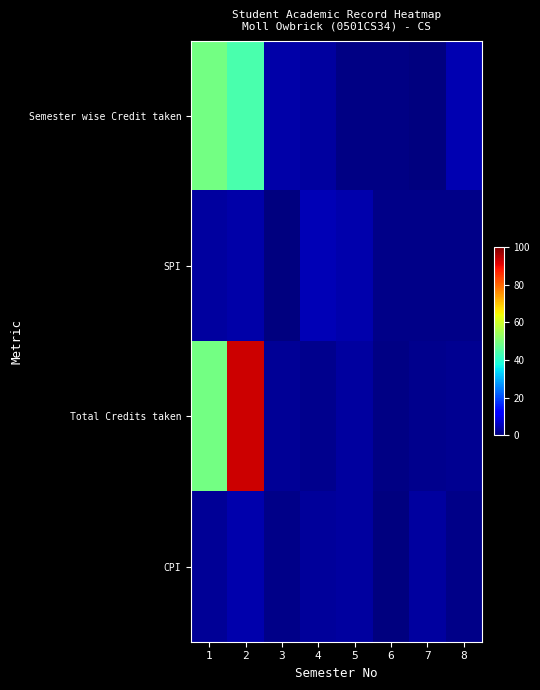

Between 4 and 8, which series saw the biggest shift?

SPI